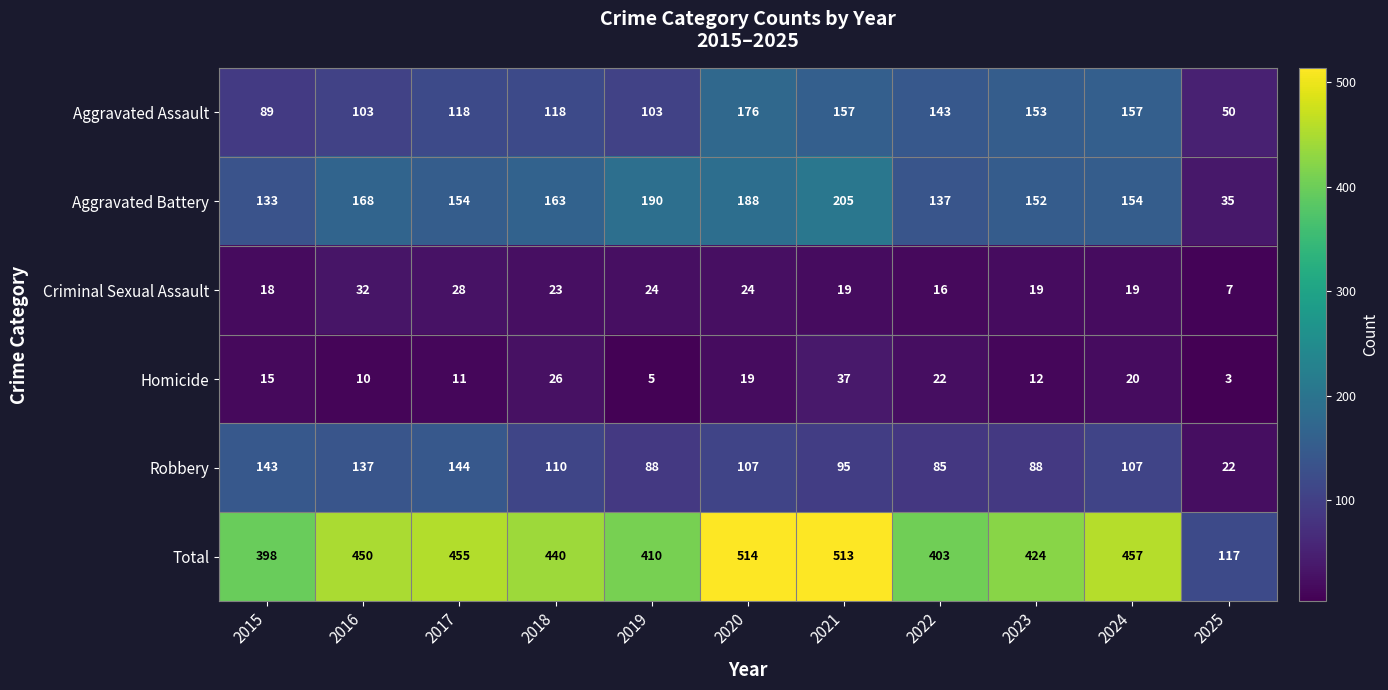

What is the approximate value of Aggravated Battery at 2016?

168